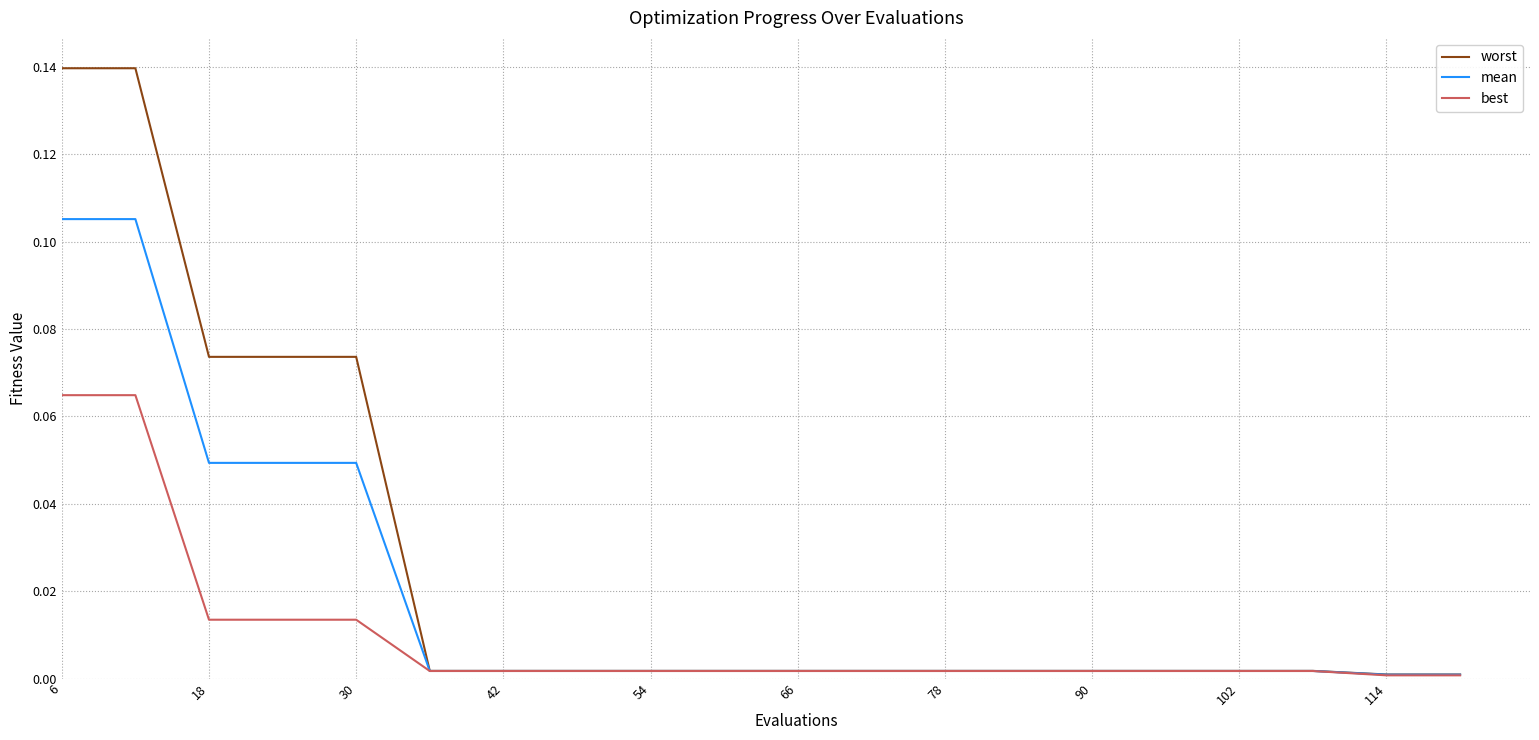

Rank the series by their average value, from highest to lowest.

worst, mean, best